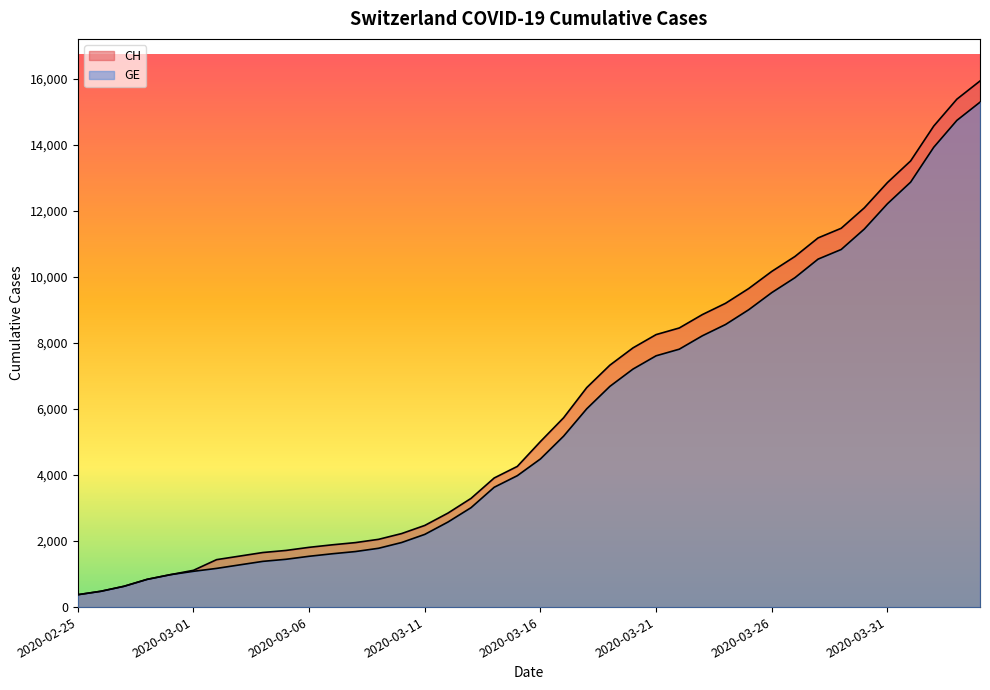

How many values in the GE series are below 4485?

20